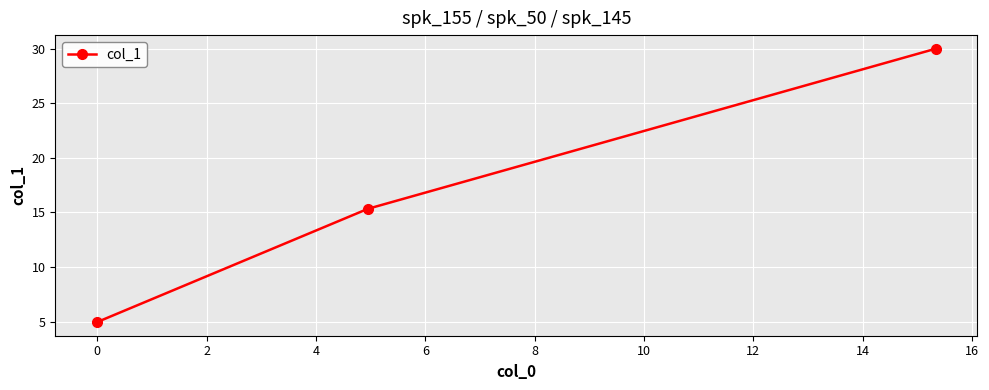

What is the sum of all values?

50.3